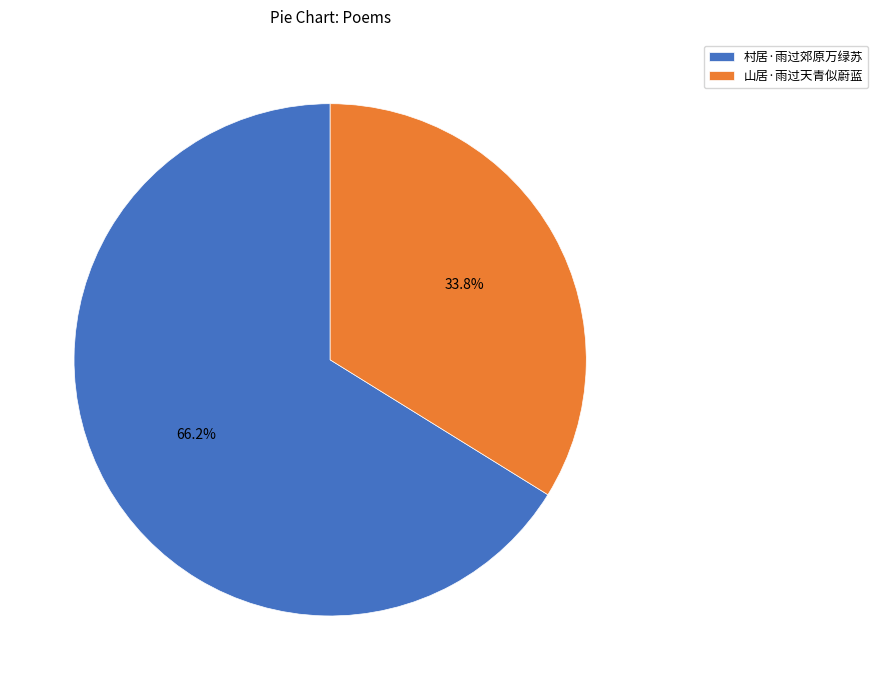

Count the number of slices in the pie.

2